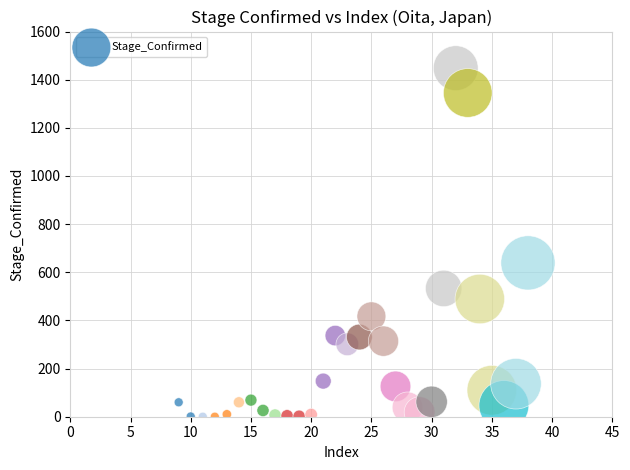

What is the range of X values (max minus min)?

29